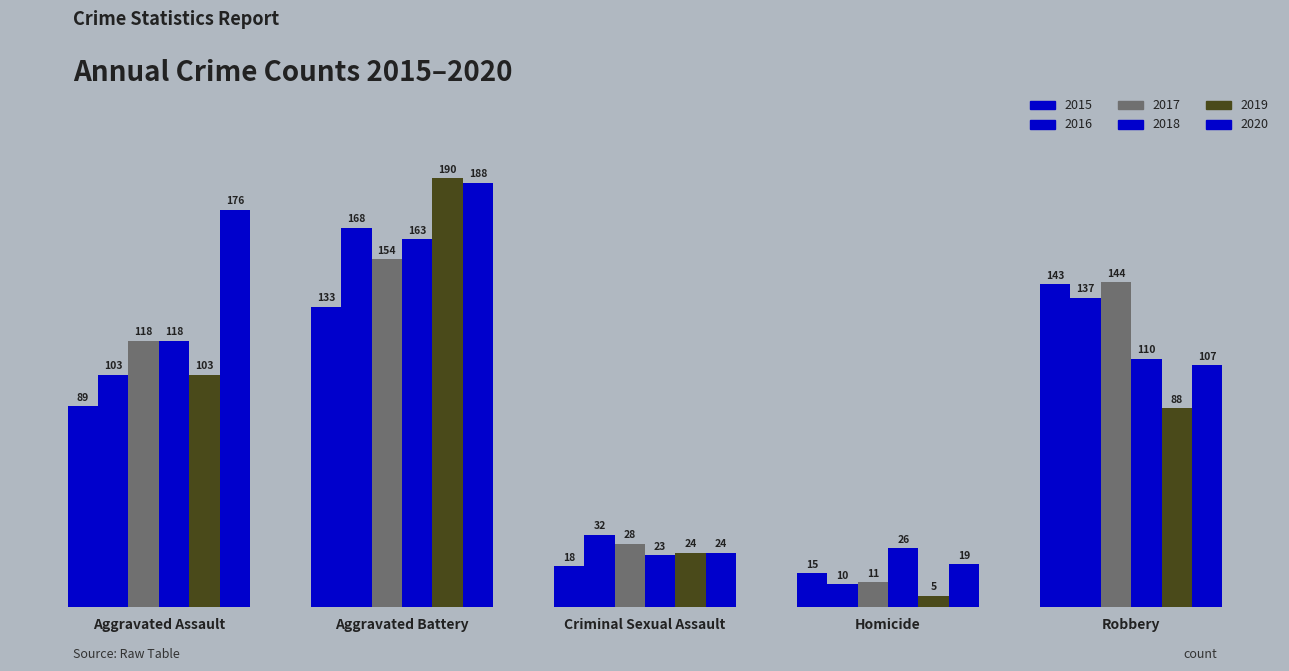

Is the value of 2019 at Homicide greater than the value of 2016 at Homicide?

No